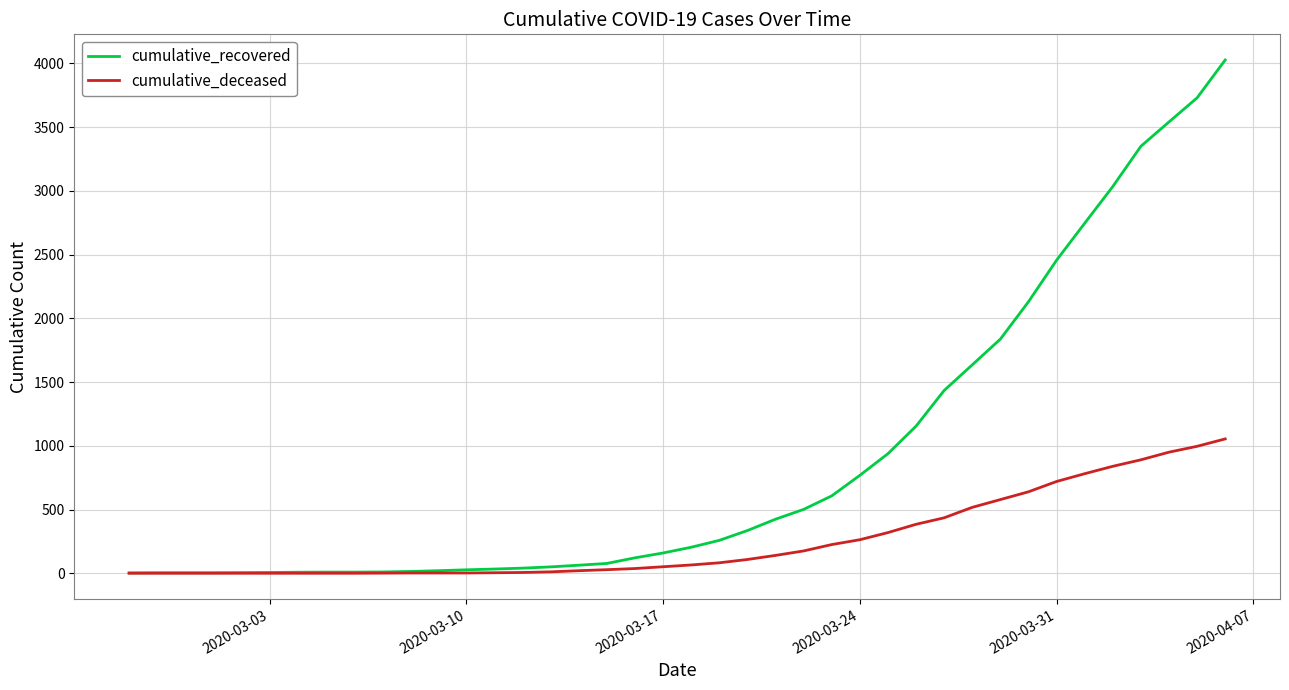

What is the greatest value displayed?

4027